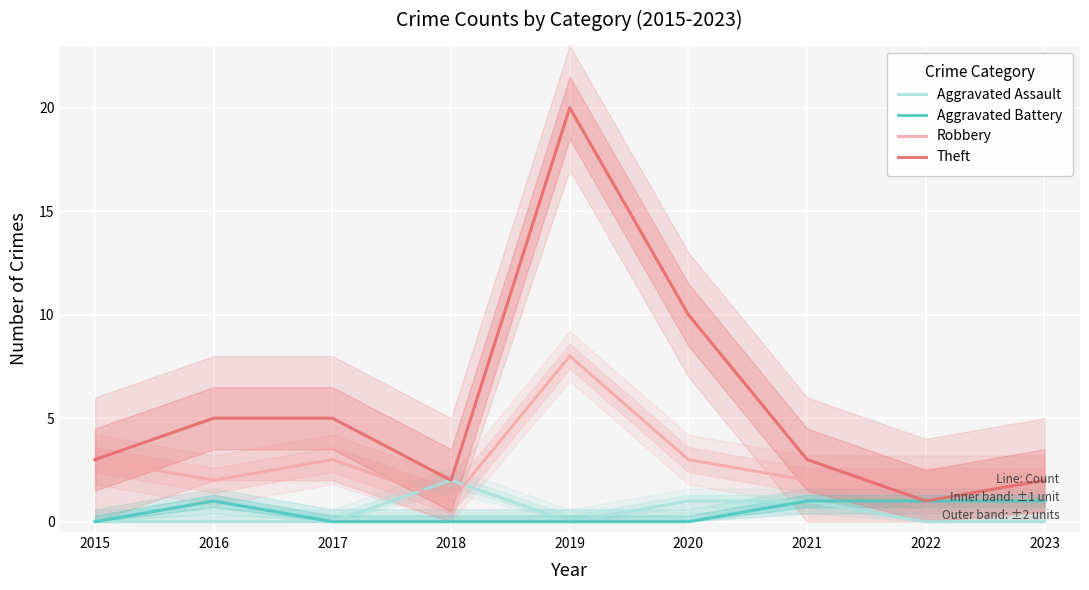

Count the number of categories in the chart.

9